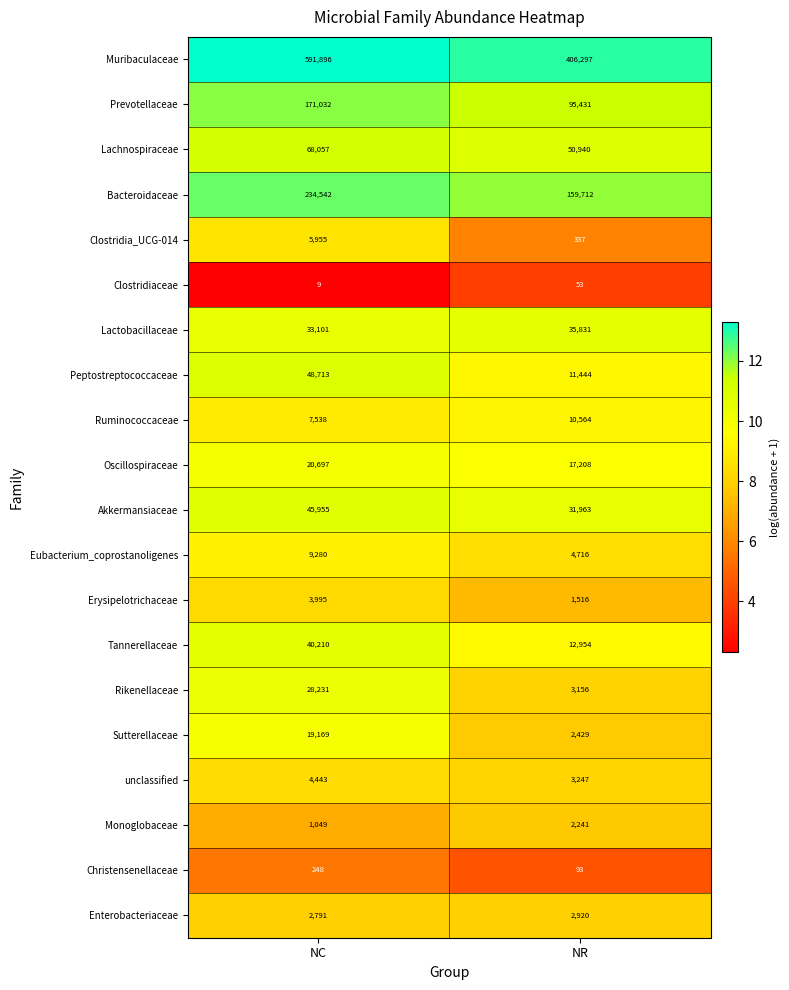

What is the spread (max minus min) of values at NR?

406244